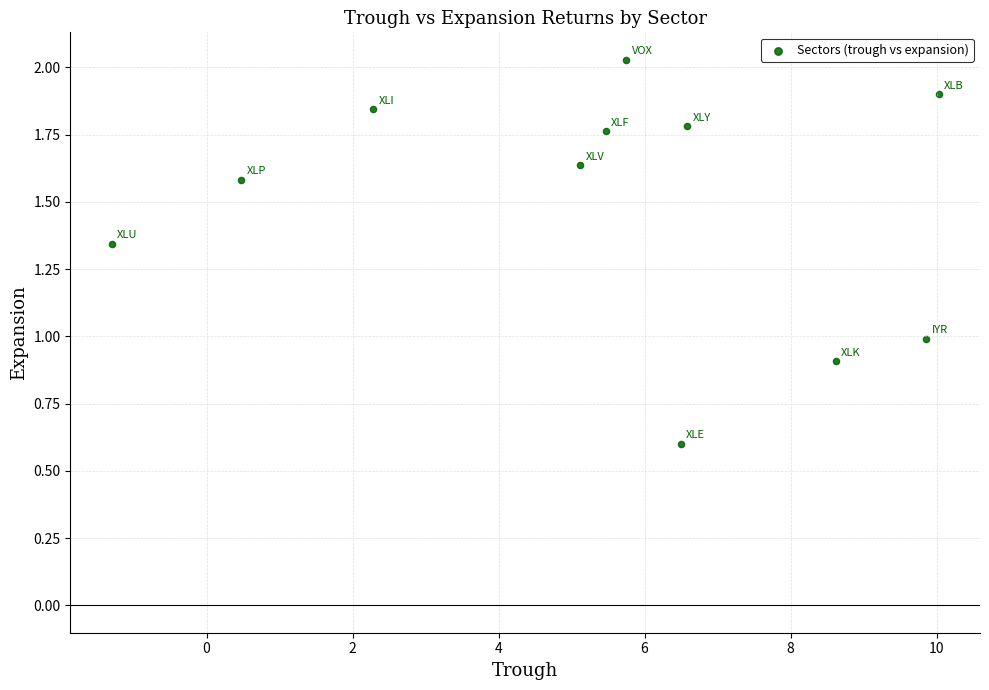

What is the average X value?

5.4